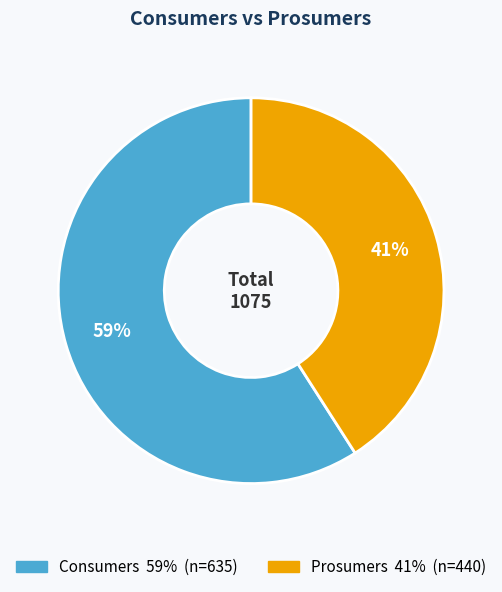

Rank the categories by value from highest to lowest.

Consumers, Prosumers